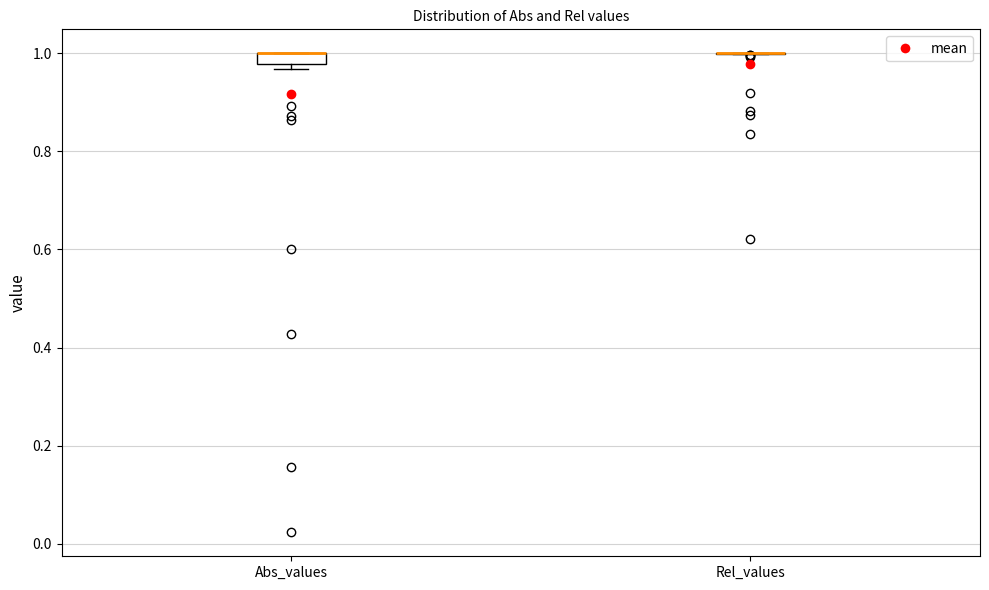

Comparing the boxes themselves (not the whiskers), which one is the tallest?

Abs_values